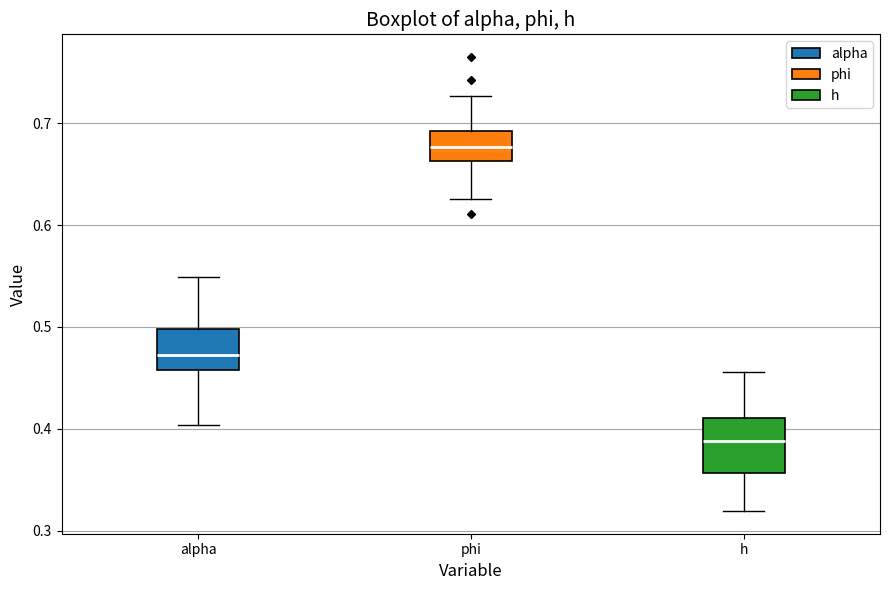

Comparing the boxes themselves (not the whiskers), which one is the tallest?

h